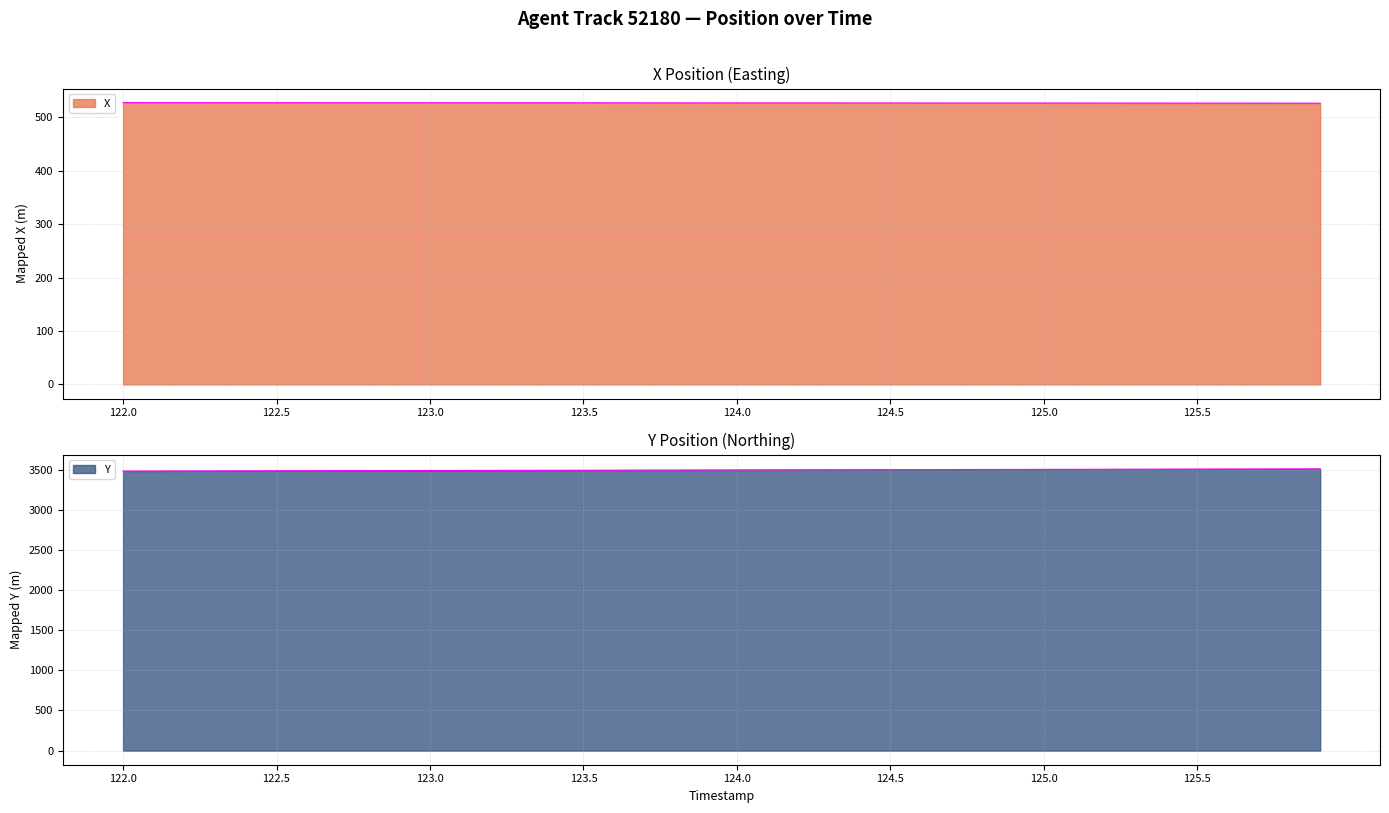

What is the spread (max minus min) of values at 123.4?

2965.0